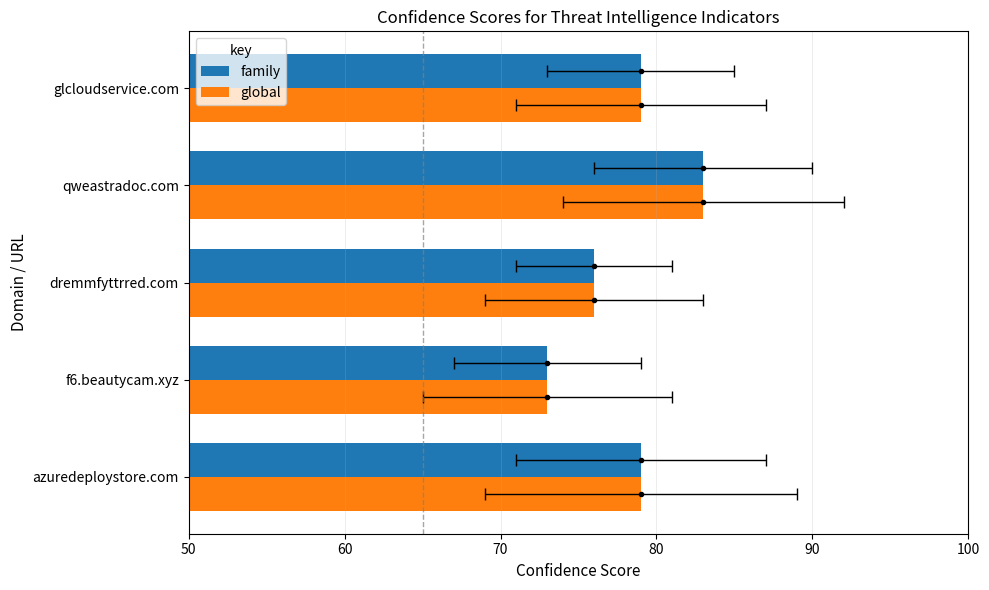

What is the difference between the second highest and second lowest values in the global series?

3